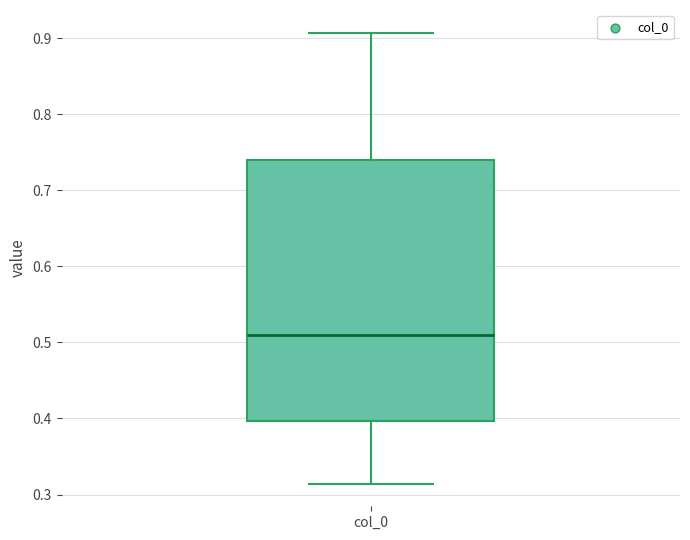

Read this box plot against the y-axis: the position of the median line, the range covered by the box, and the ends of both whiskers. The values are not printed on the chart, so give them approximately, as read against the axis.

median 0.51, box 0.40 to 0.74, whiskers 0.31 to 0.91